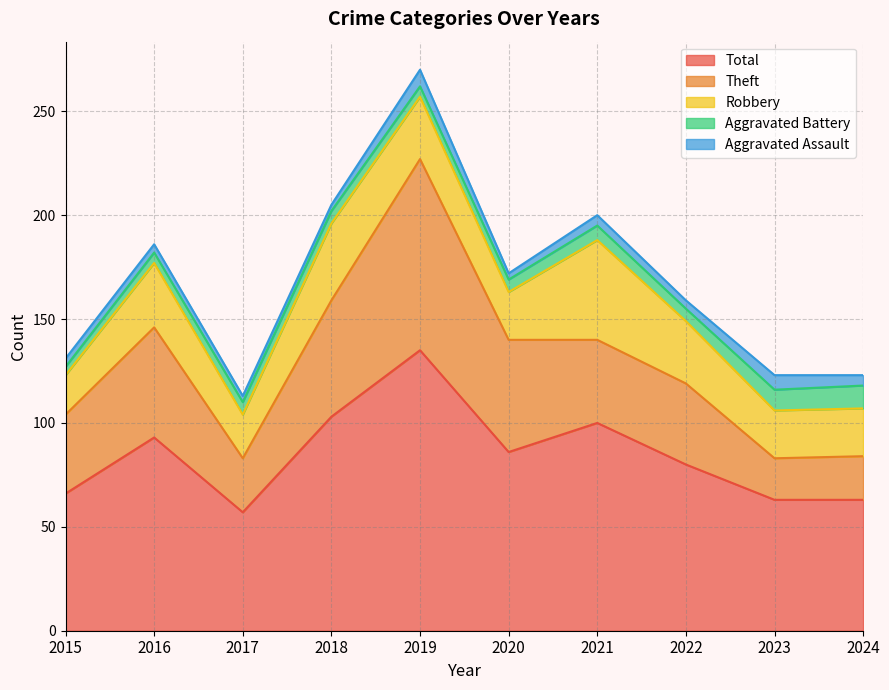

Reading right to left, what are all the values shown in this chart?

Aggravated Assault: 5	7	4	5	3	8	3	3	4	4
Aggravated Battery: 11	10	6	7	6	5	6	6	5	4
Robbery: 23	23	30	48	23	30	37	21	31	19
Theft: 21	20	39	40	54	92	56	26	53	38
Total: 63	63	80	100	86	135	103	57	93	66